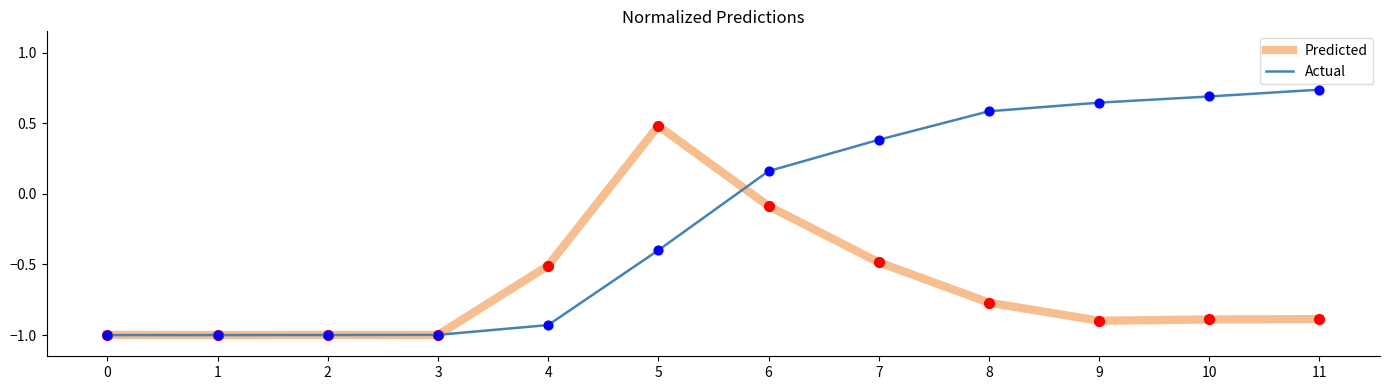

What are all the series names shown in the legend?

Predicted, Actual